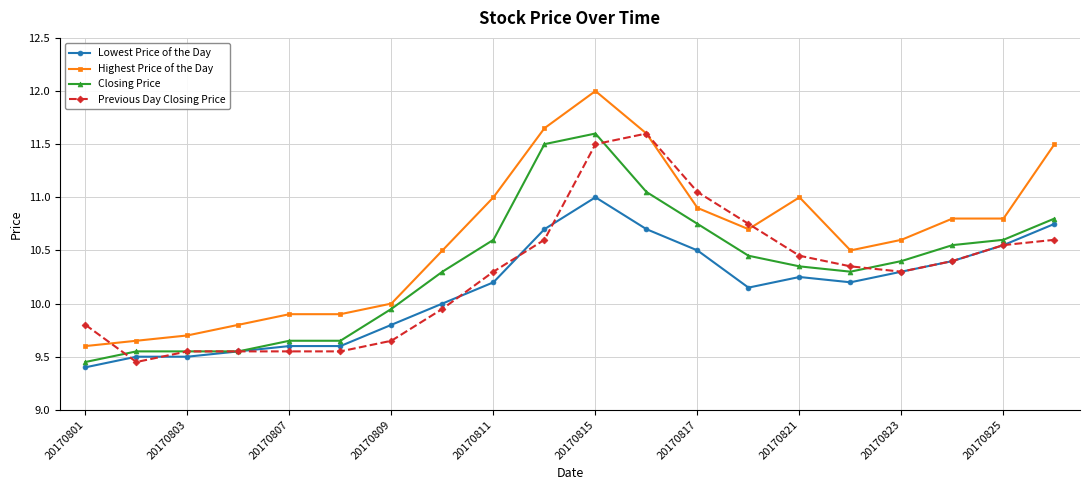

Which series has the largest total across all categories?

Highest Price of the Day